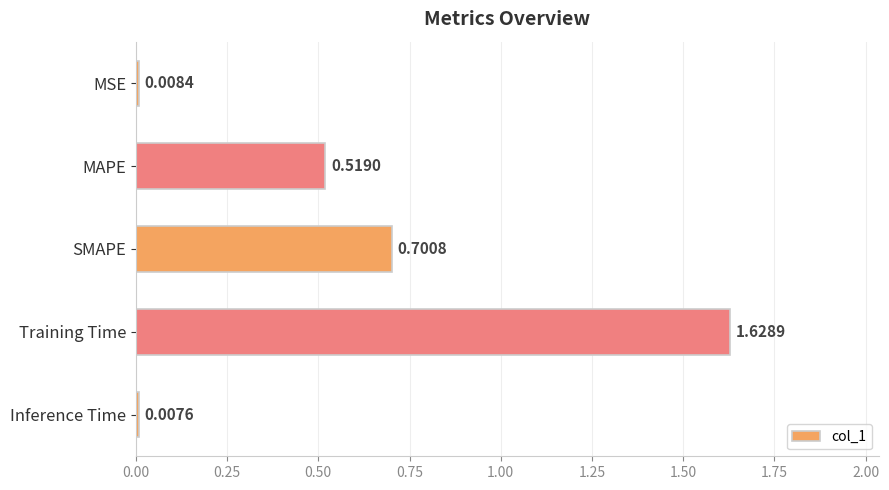

Which label corresponds to the smallest value in the chart?

Inference Time